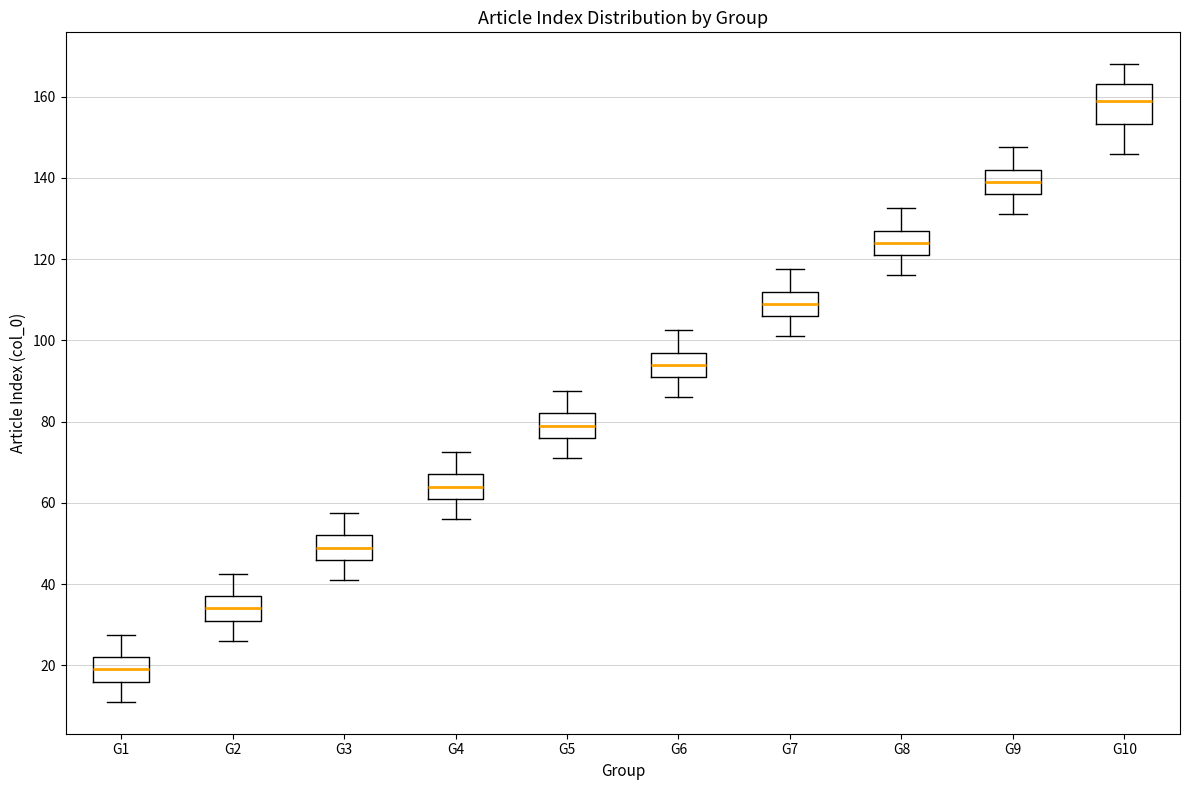

Which box's median line is the highest?

G10